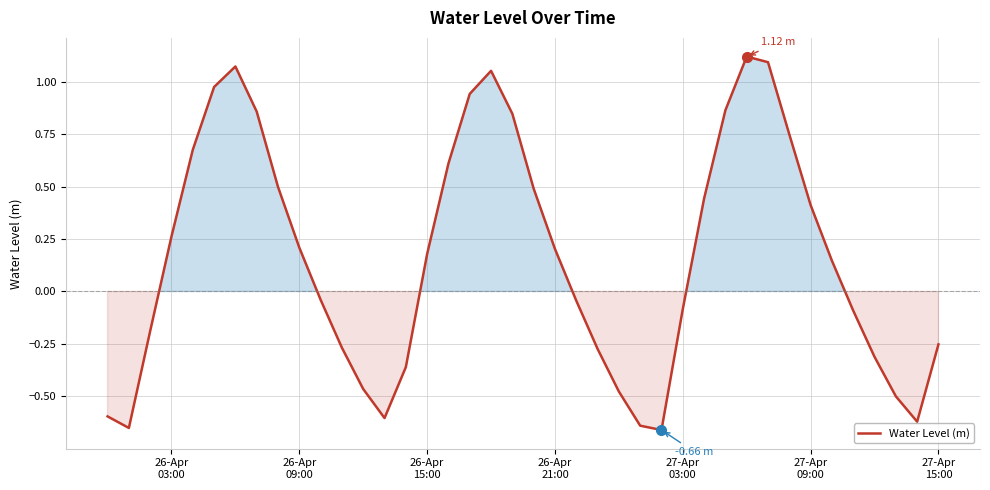

What is the difference between the maximum and minimum values?

1.8